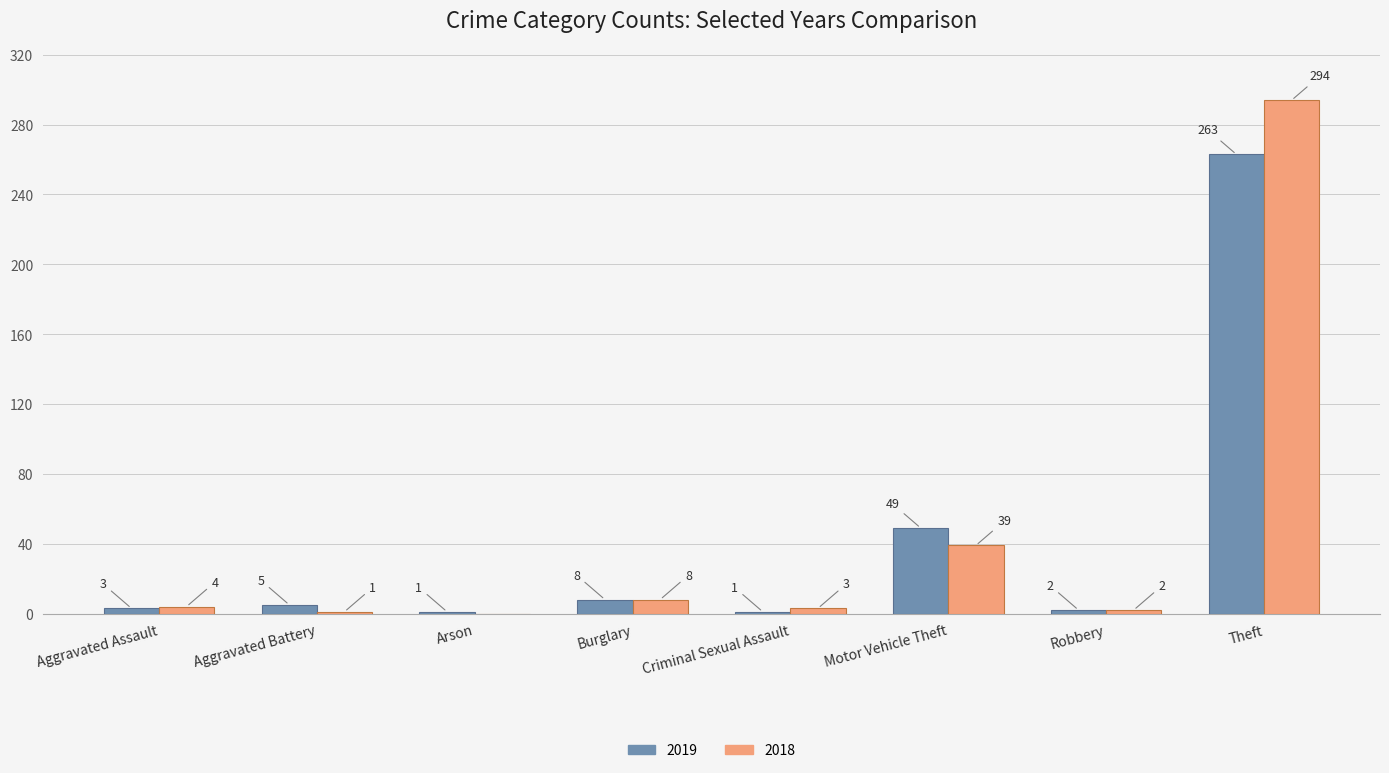

At which category is the sum across all series the highest?

Theft